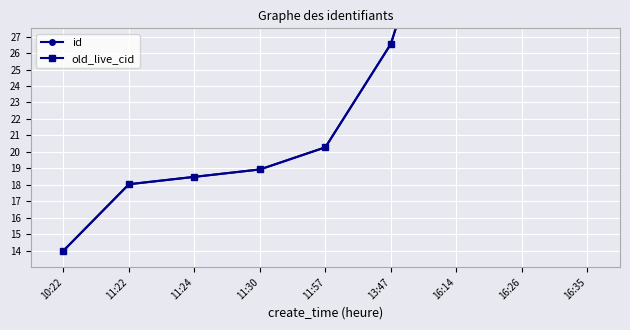

Count the number of categories in the chart.

9